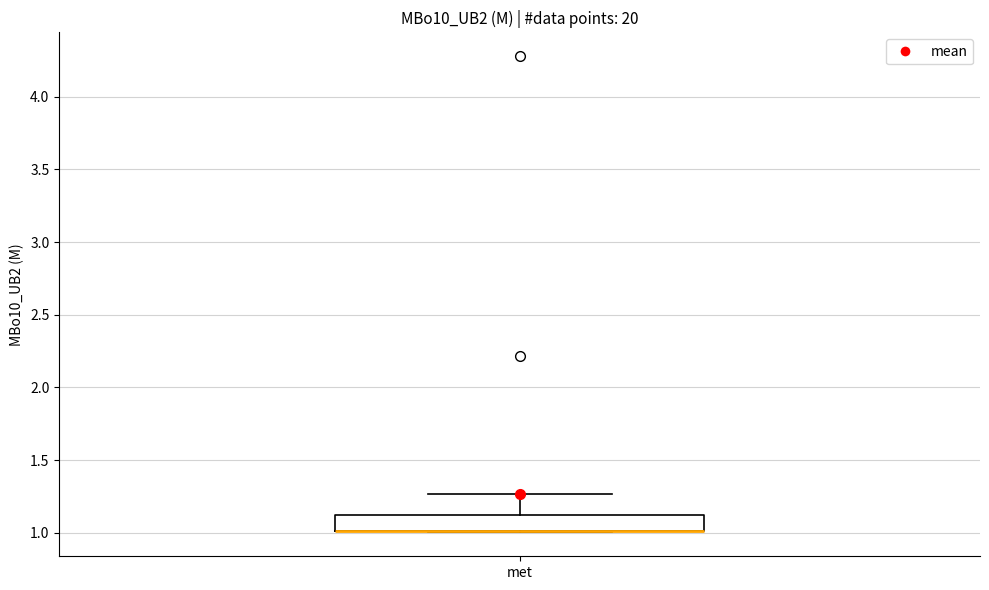

Read this box plot against the y-axis: the position of the median line, the range covered by the box, and the ends of both whiskers. The values are not printed on the chart, so give them approximately, as read against the axis.

median 1.00 (drawn on the box's lower edge), box 1.00 to 1.15, whiskers 1.00 to 1.25